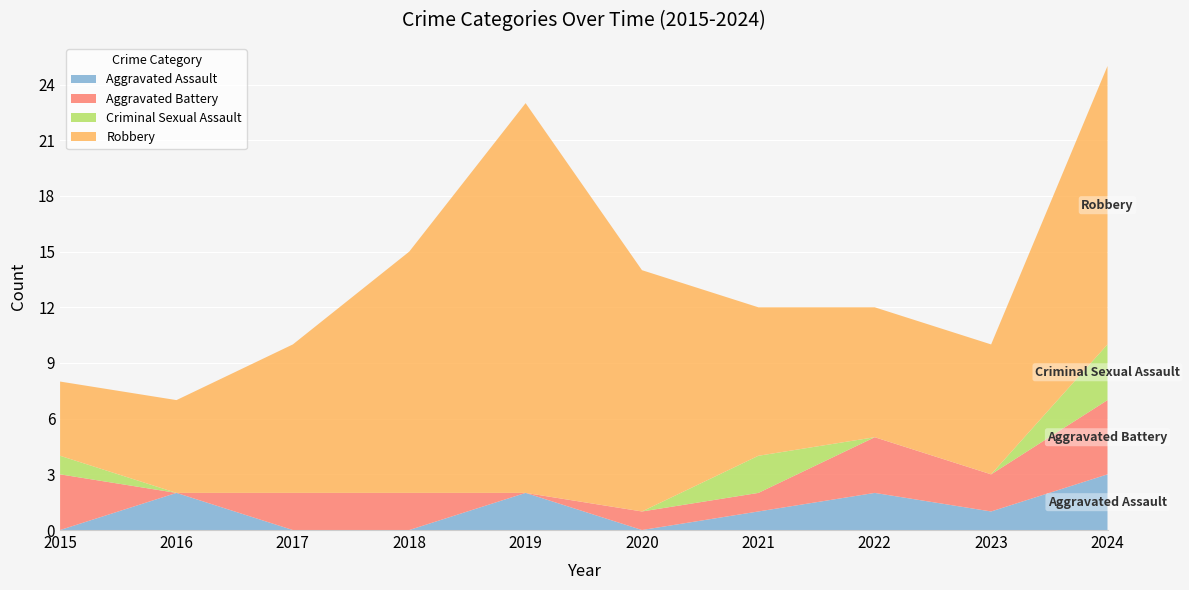

Reading left to right, extract all data points from this chart.

Aggravated Assault: 0	2	0	0	2	0	1	2	1	3
Aggravated Battery: 3	0	2	2	0	1	1	3	2	4
Criminal Sexual Assault: 1	0	0	0	0	0	2	0	0	3
Robbery: 4	5	8	13	21	13	8	7	7	15